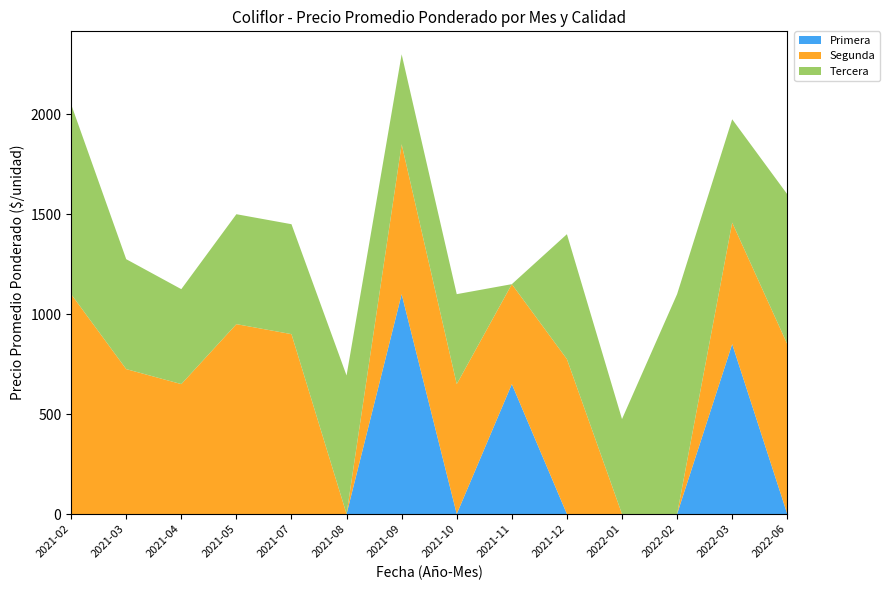

Reading right to left, extract all data points from this chart.

Primera: 2022-06=0	2022-03=850	2022-02=0	2022-01=0	2021-12=0	2021-11=650	2021-10=0	2021-09=1100	2021-08=0	2021-07=0	2021-05=0	2021-04=0	2021-03=0	2021-02=0
Segunda: 2022-06=850	2022-03=608	2022-02=0	2022-01=0	2021-12=775	2021-11=500	2021-10=650	2021-09=750	2021-08=0	2021-07=900	2021-05=950	2021-04=650	2021-03=725	2021-02=1100
Tercera: 2022-06=750	2022-03=517	2022-02=1100	2022-01=475	2021-12=625	2021-11=0	2021-10=450	2021-09=450	2021-08=693	2021-07=550	2021-05=550	2021-04=475	2021-03=550	2021-02=950